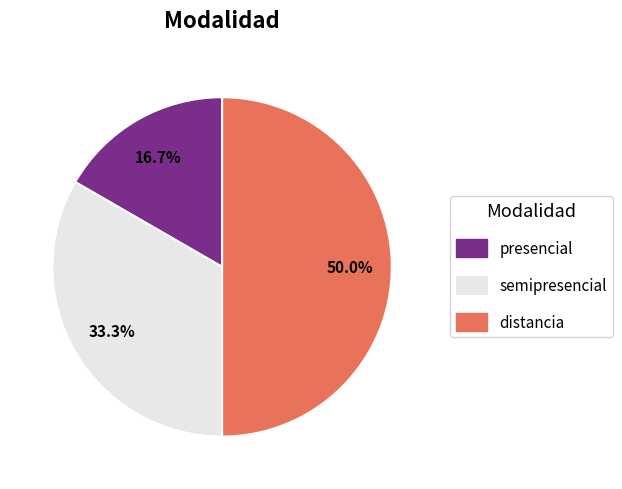

To the nearest percent, what is the difference between the semipresencial and presencial slice percentages?

17%